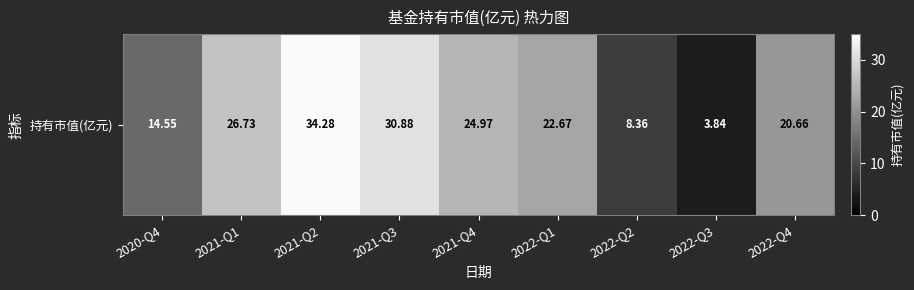

Where does the data first go above 22?

2021-Q1